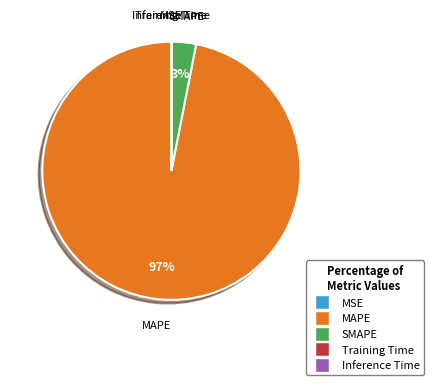

Which slice is the largest?

MAPE